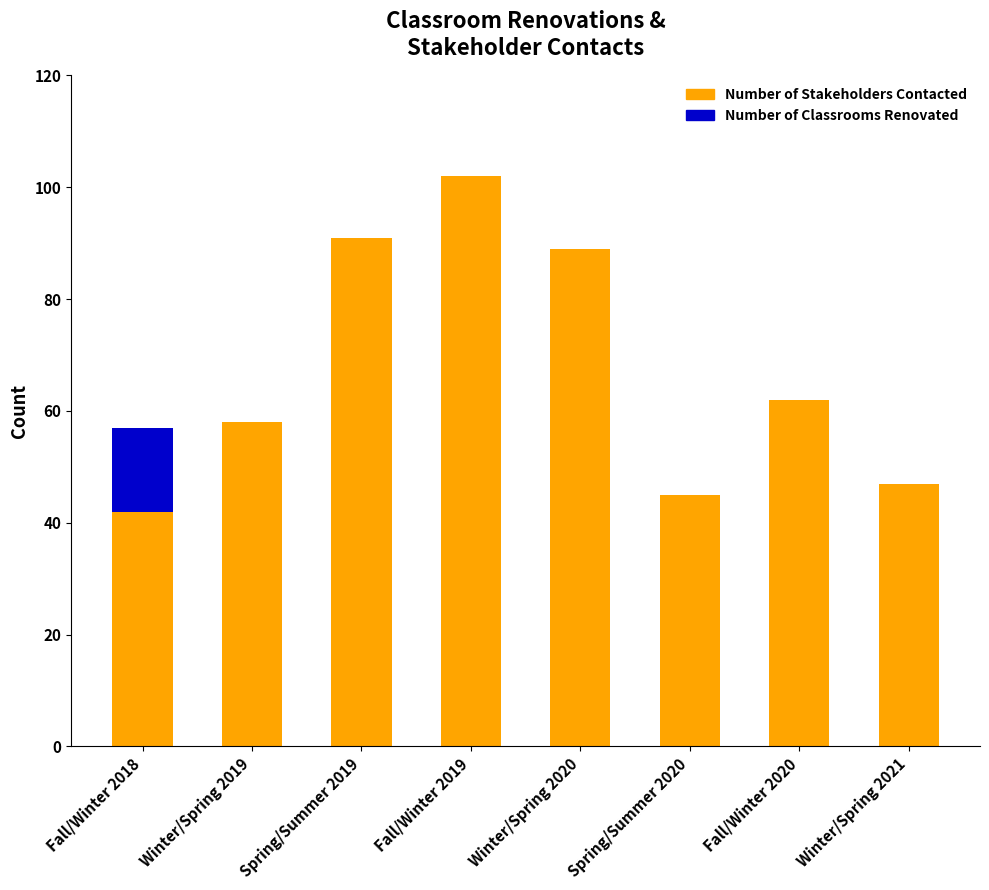

At which label does Number of Stakeholders Contacted reach its peak?

Fall/Winter 2019